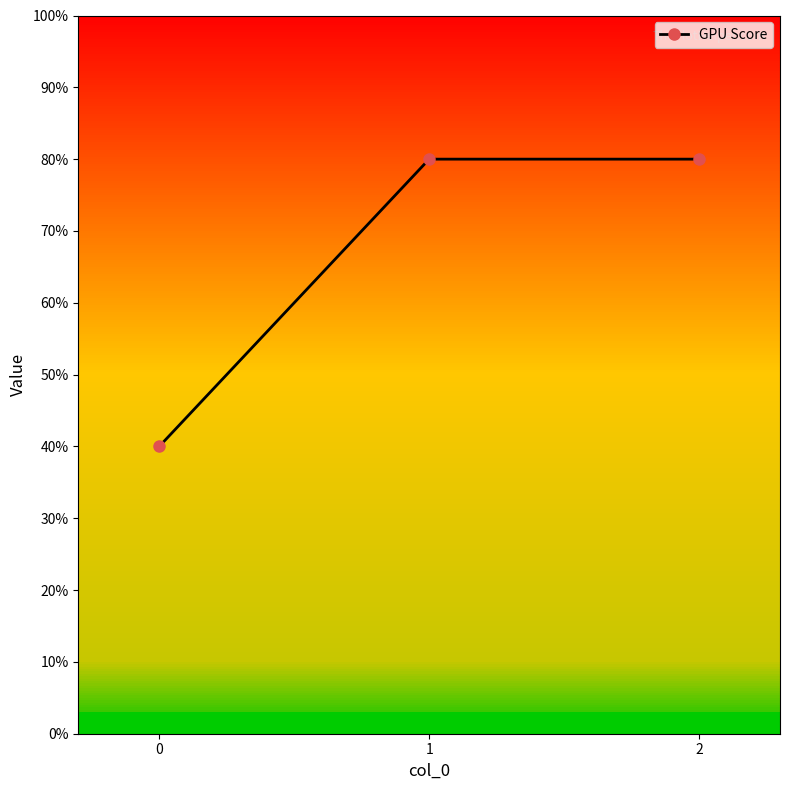

Does the chart display data point markers on the line(s)?

Yes